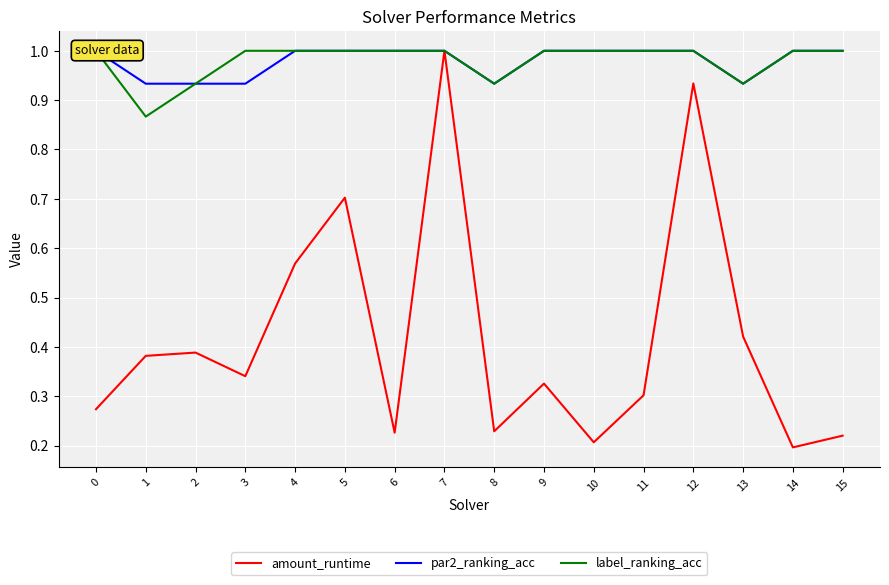

Between 6 and 14, which series saw the biggest shift?

amount_runtime